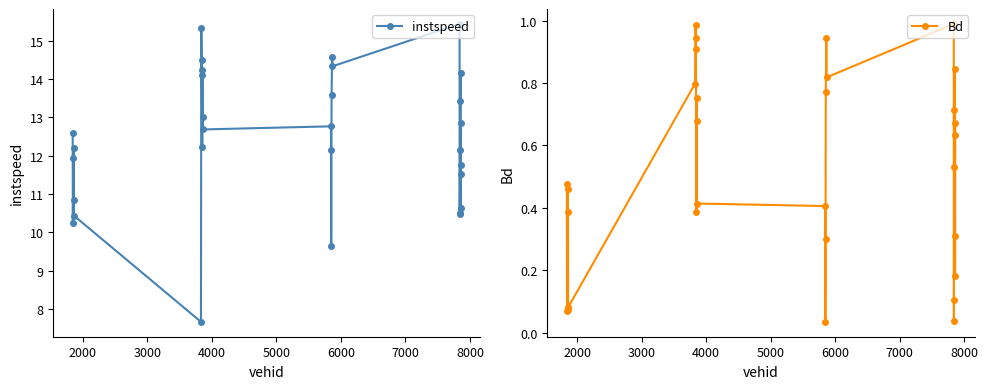

What is the average value of the instspeed series?

12.4